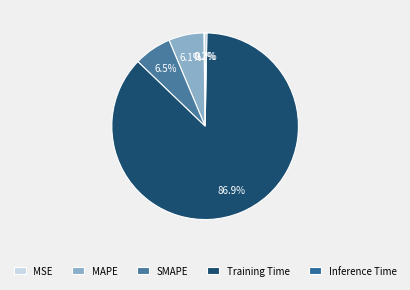

To the nearest percent, what portion does Training Time represent?

87%